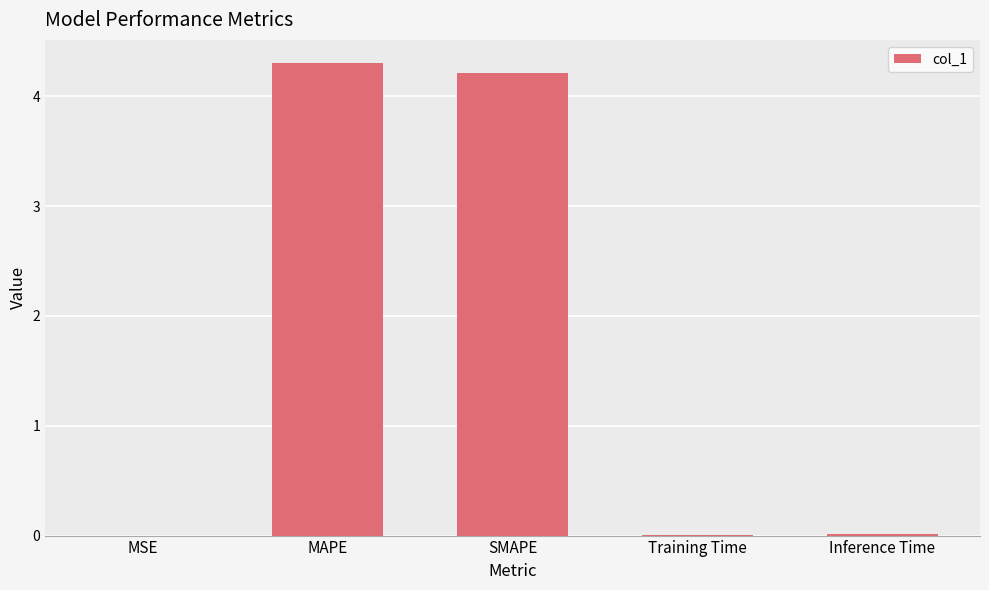

What is the sum of all values?

8.5